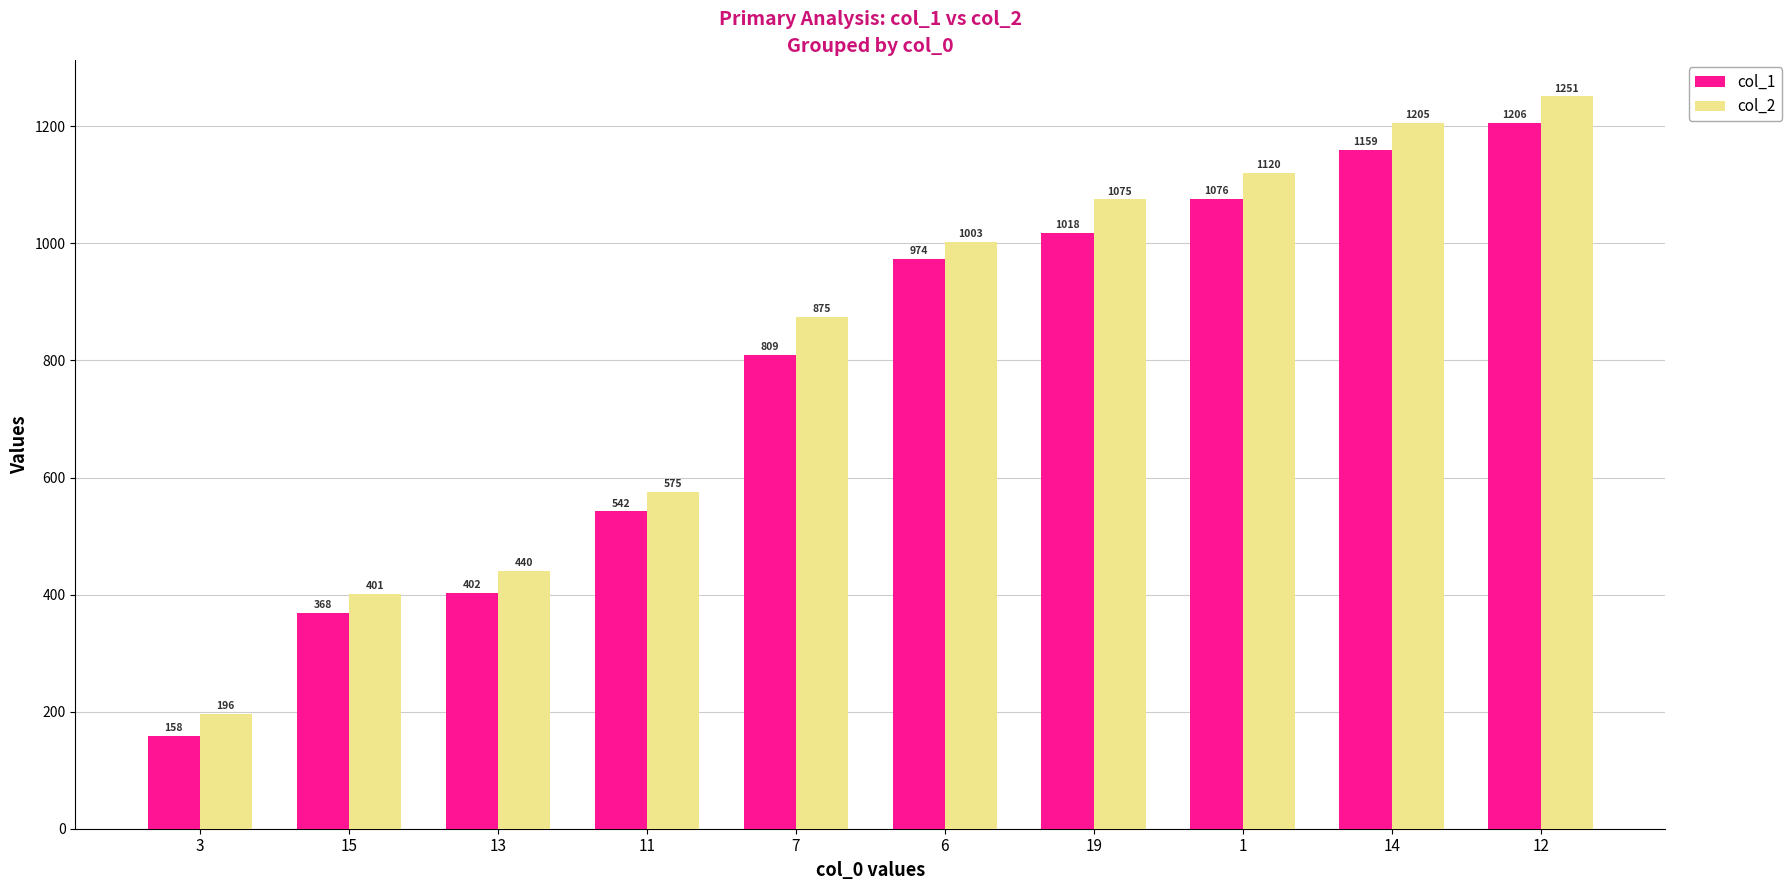

Reading right to left, what are all the values shown in this chart?

col_1: 12=1206	14=1159	1=1076	19=1018	6=974	7=809	11=542	13=402	15=368	3=158
col_2: 12=1251	14=1205	1=1120	19=1075	6=1003	7=875	11=575	13=440	15=401	3=196